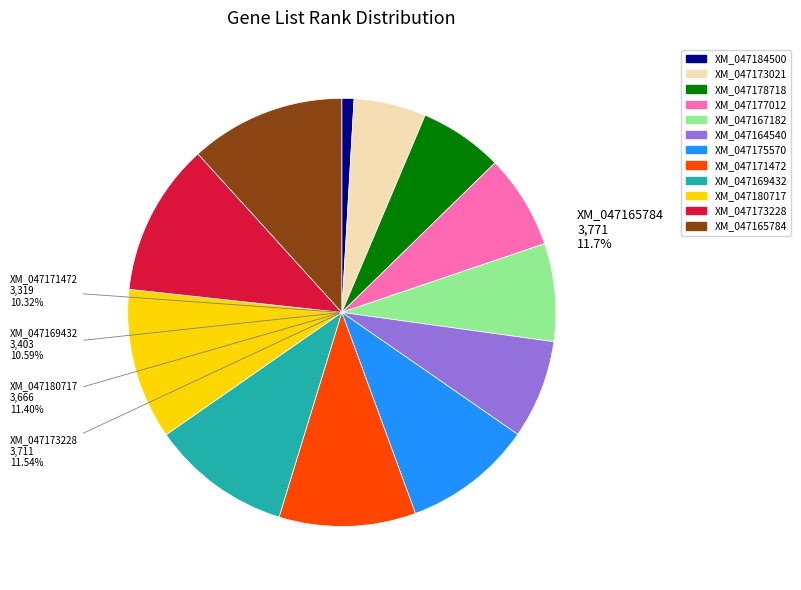

What is the largest slice in the pie chart?

XM_047165784